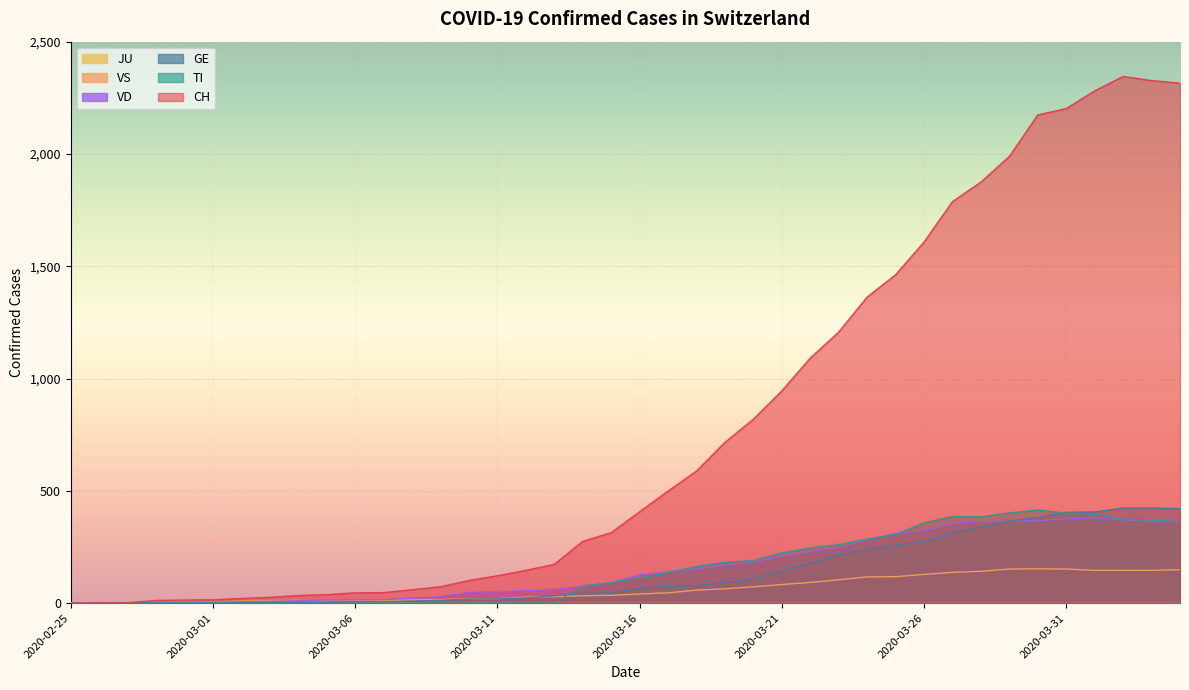

At which label is GE closest to 212?

2020-03-23